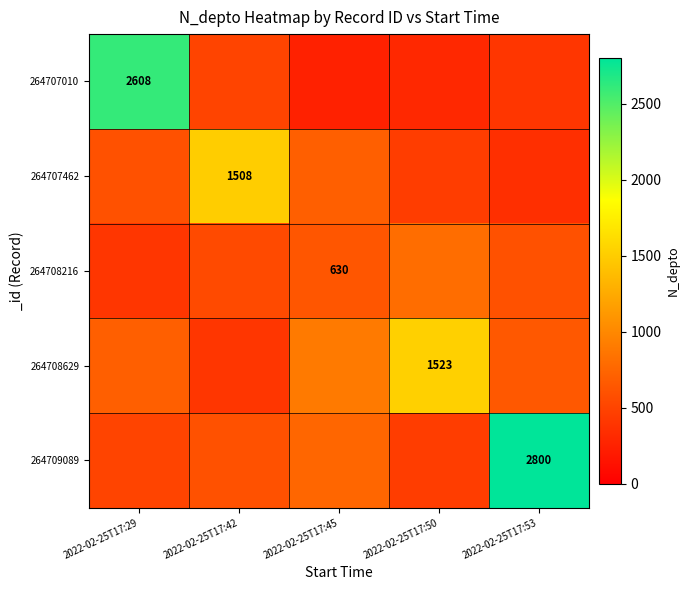

At which category is the sum across all series the highest?

2022-02-25T17:29